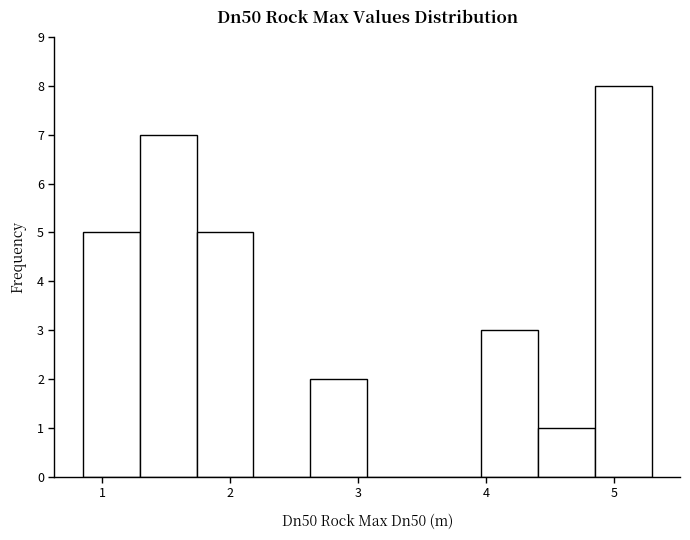

Reading left to right, list every bar in this chart as the range it spans on the x-axis followed by its height. Neither the bar edges nor the heights are printed on the chart, so give them approximately, as read against the axes.

0.8 to 1.3: 5
1.3 to 1.7: 7
1.7 to 2.2: 5
2.2 to 2.6: 0
2.6 to 3.1: 2
3.1 to 3.5: 0
3.5 to 4.0: 0
4.0 to 4.4: 3
4.4 to 4.8: 1
4.8 to 5.3: 8